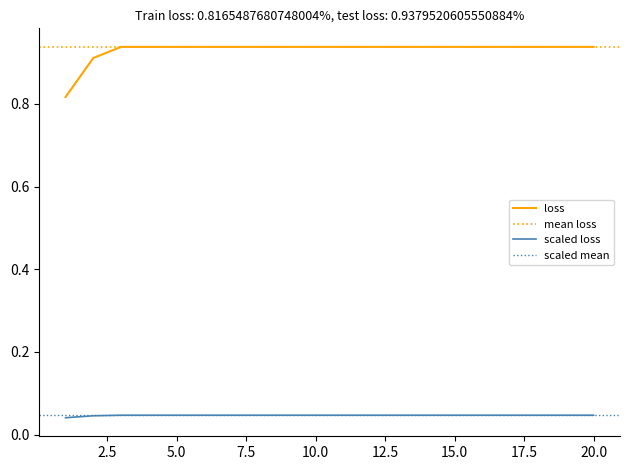

Is this an area chart (filled region under the line)?

No